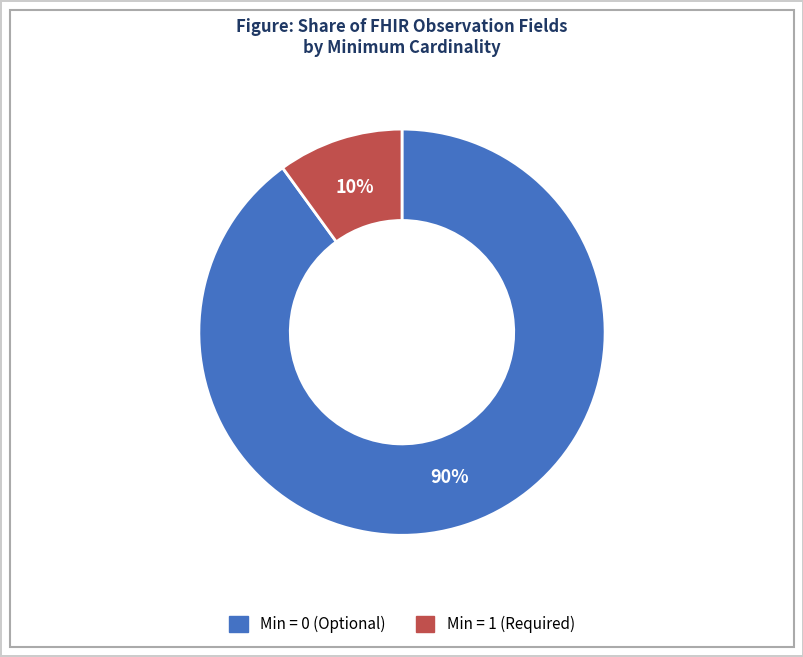

How many slices are in this pie chart?

2